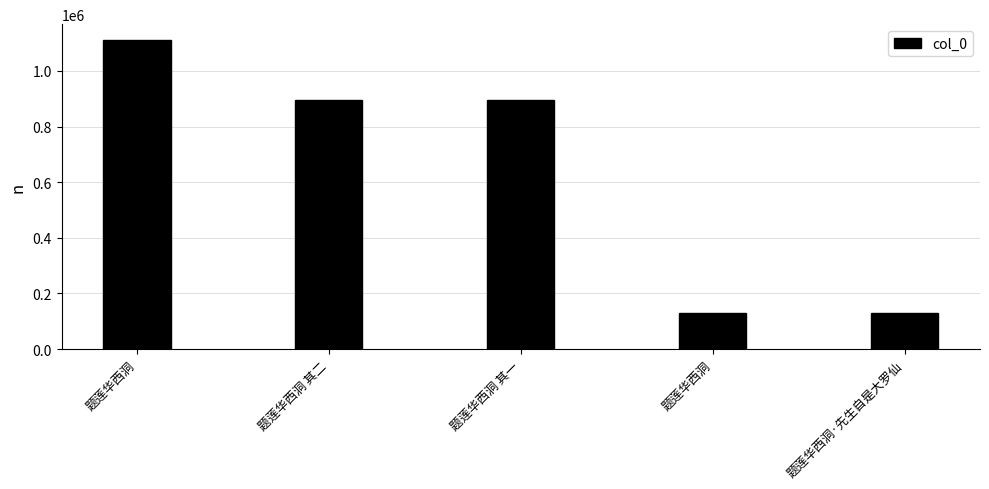

How many data points are less than 895184?

2